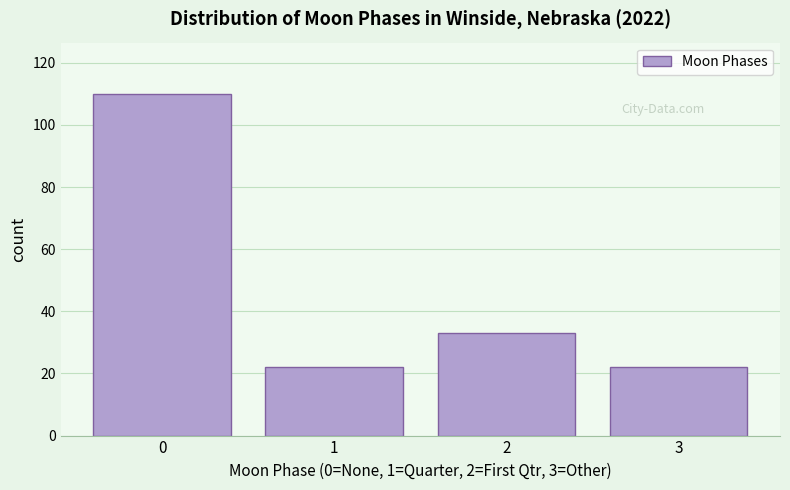

Reading left to right, transcribe all the data shown in this chart.

110	22	33	22